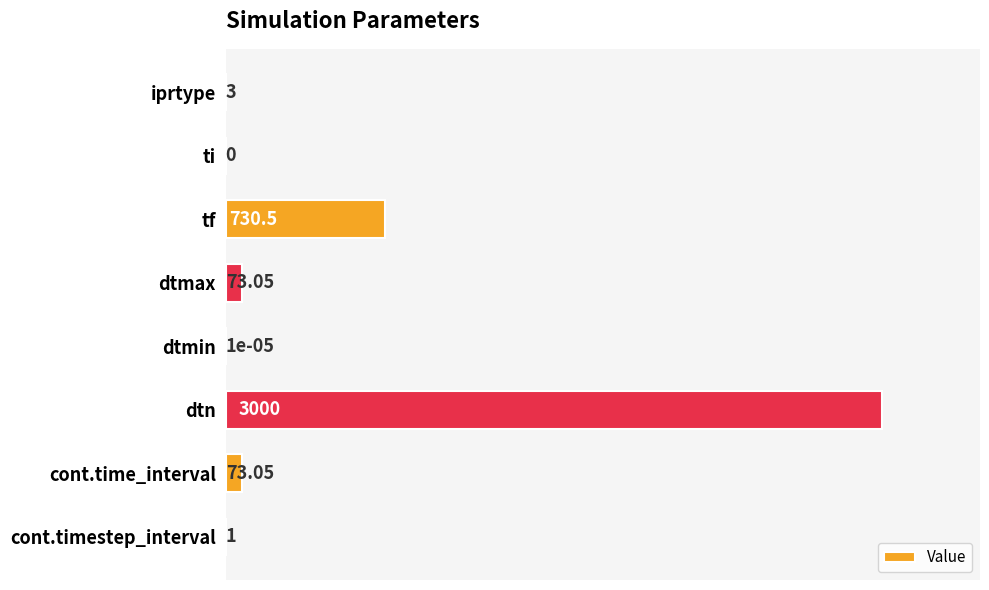

Which category has the highest value across all series?

dtn